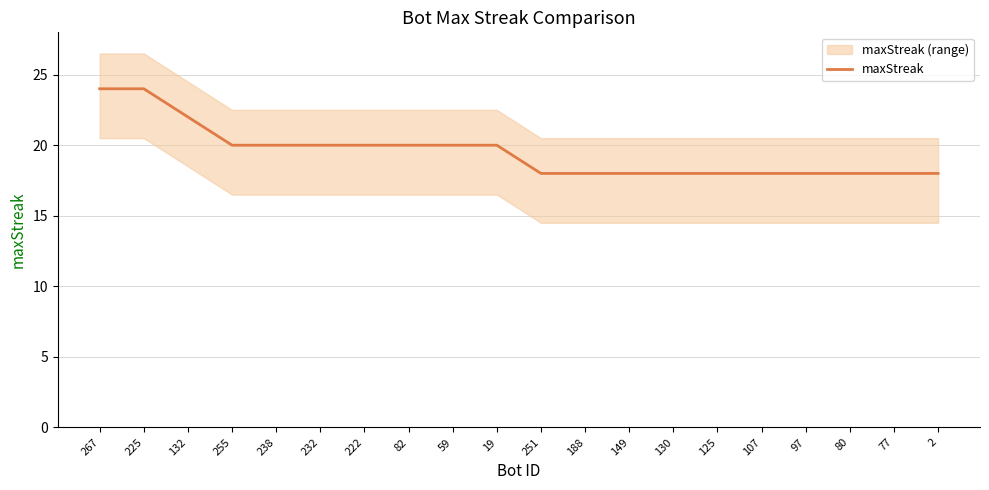

What is the label of the 17th point from the right?

255